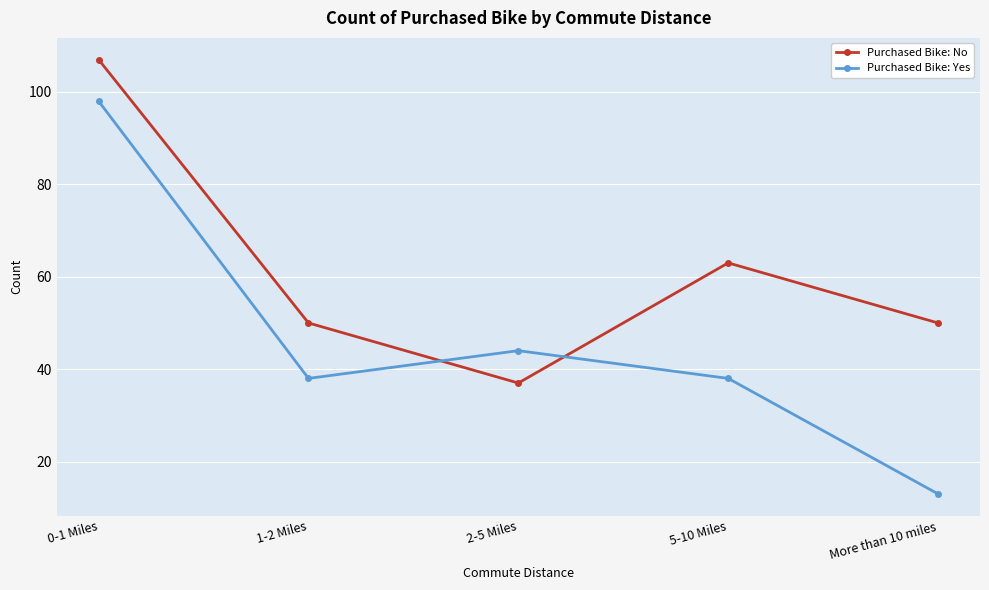

True or false: Purchased Bike: Yes has more than 2 interior local peaks.

False